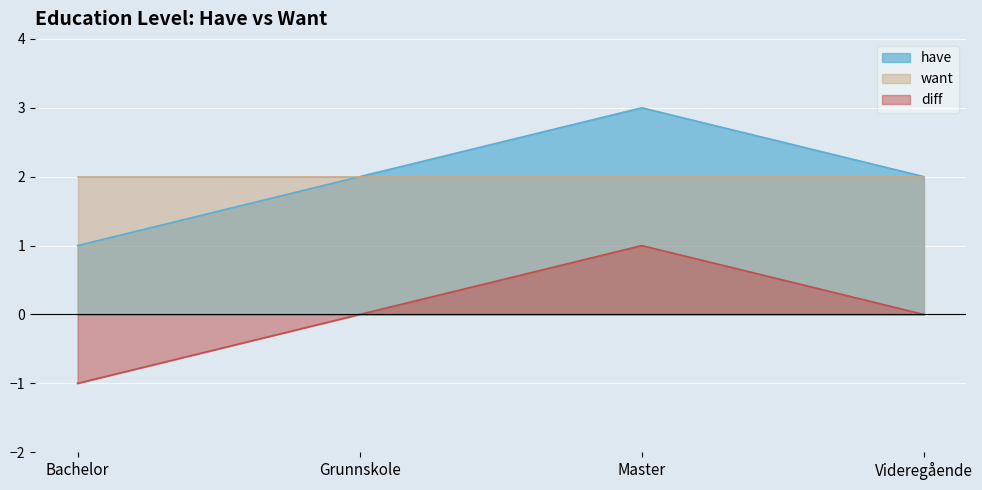

Is it true that diff equals 2 at Master?

False